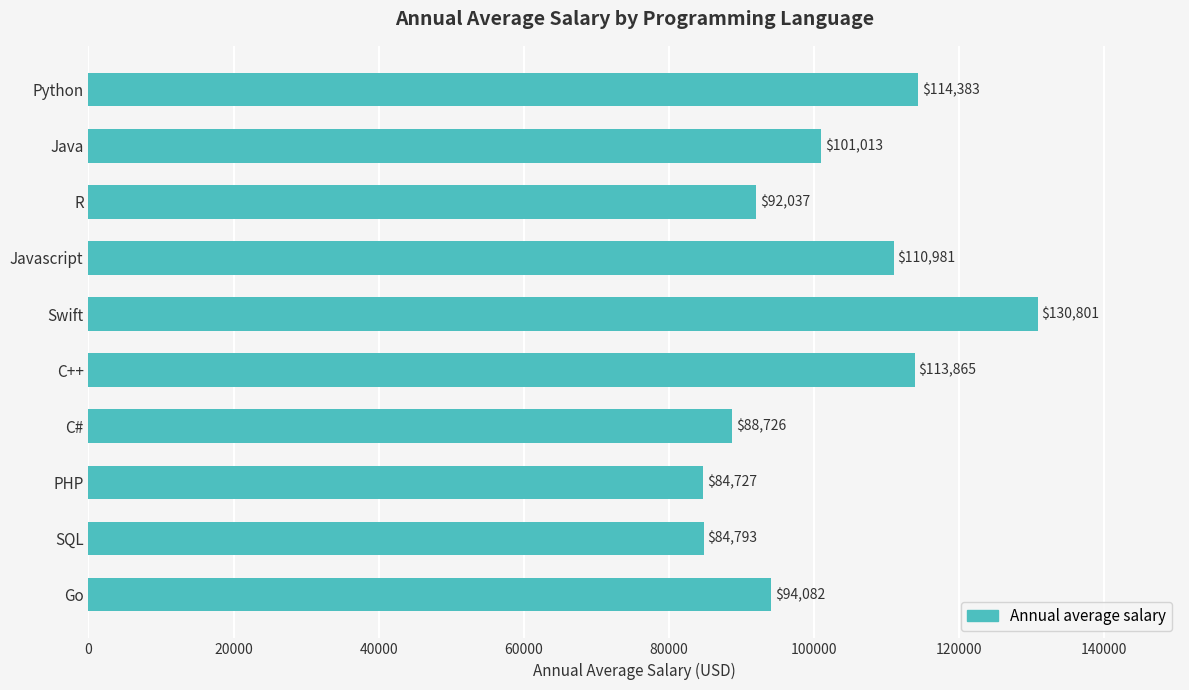

Where is the data nearest to the value 107764?

Javascript